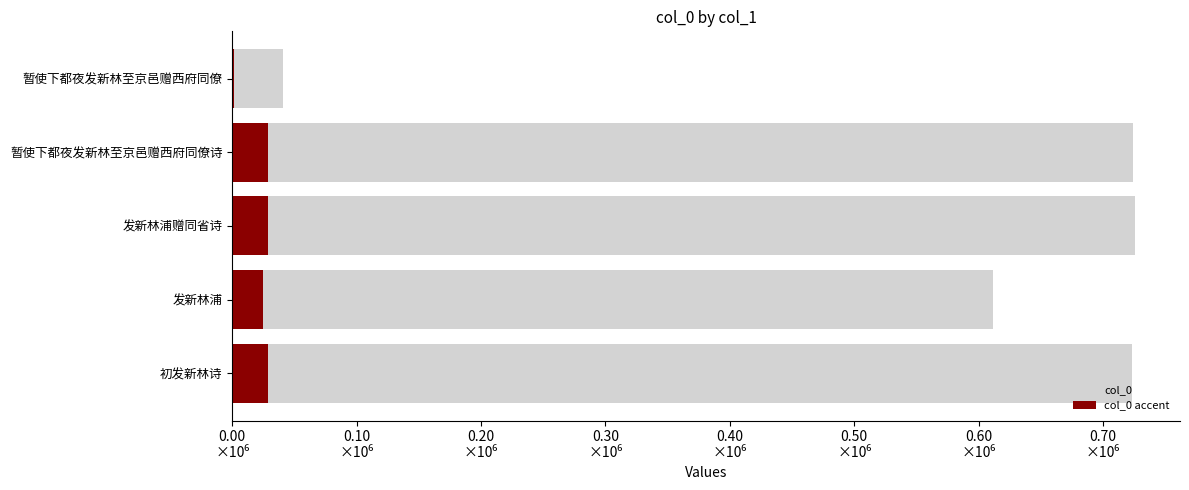

Is the value of col_0 at 发新林浦赠同省诗 greater than the value of col_0 accent at 暂使下都夜发新林至京邑赠西府同僚?

Yes